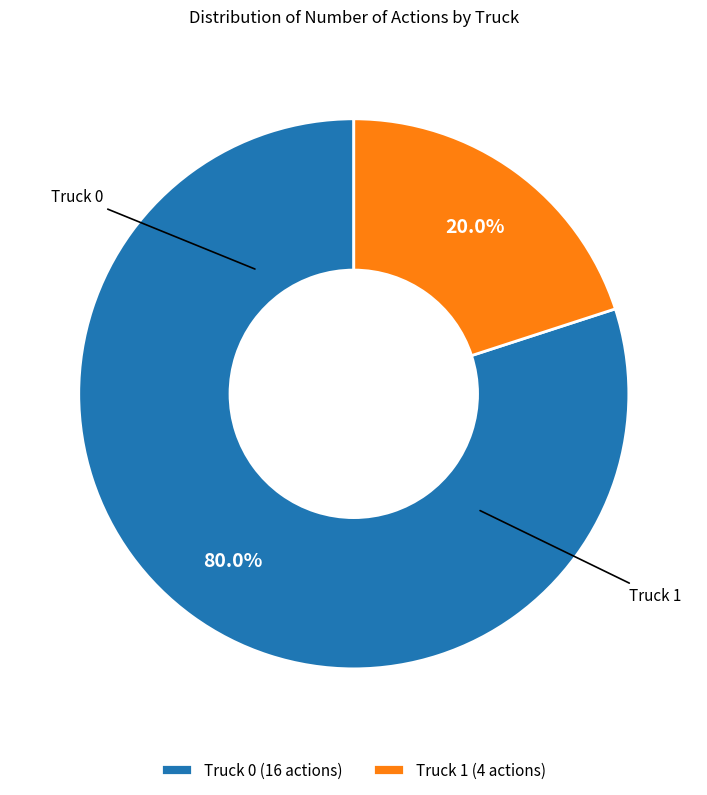

To the nearest percent, what is the difference between the largest and smallest slice percentages?

60%